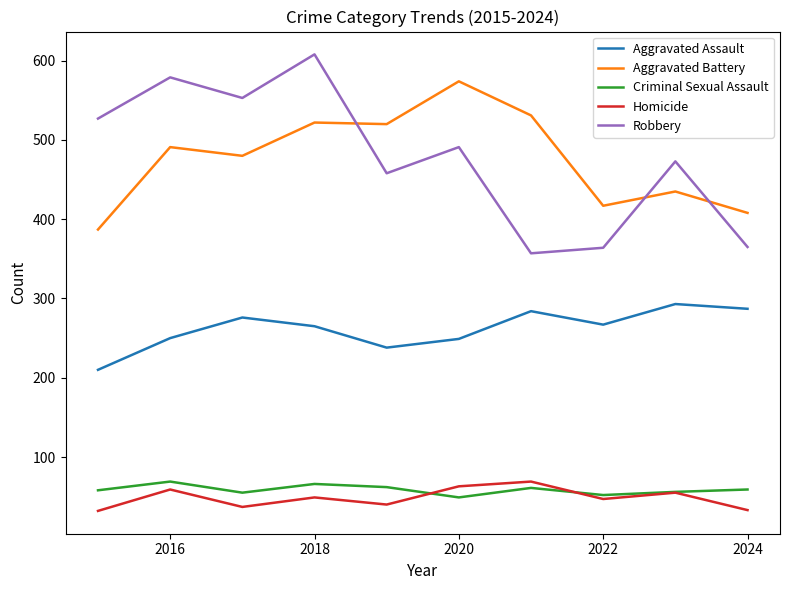

Is this an area chart (filled region under the line)?

No